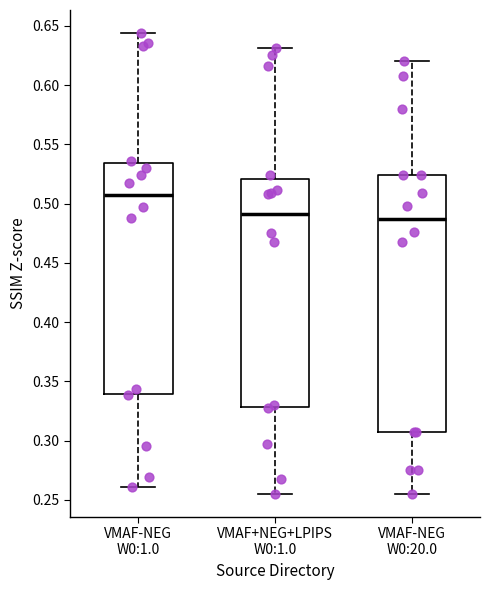

Where is the upper edge of the box for VMAF-NEG W0:20.0 on the y-axis? The values are not printed on the chart, so give them approximately, as read against the axis.

0.525